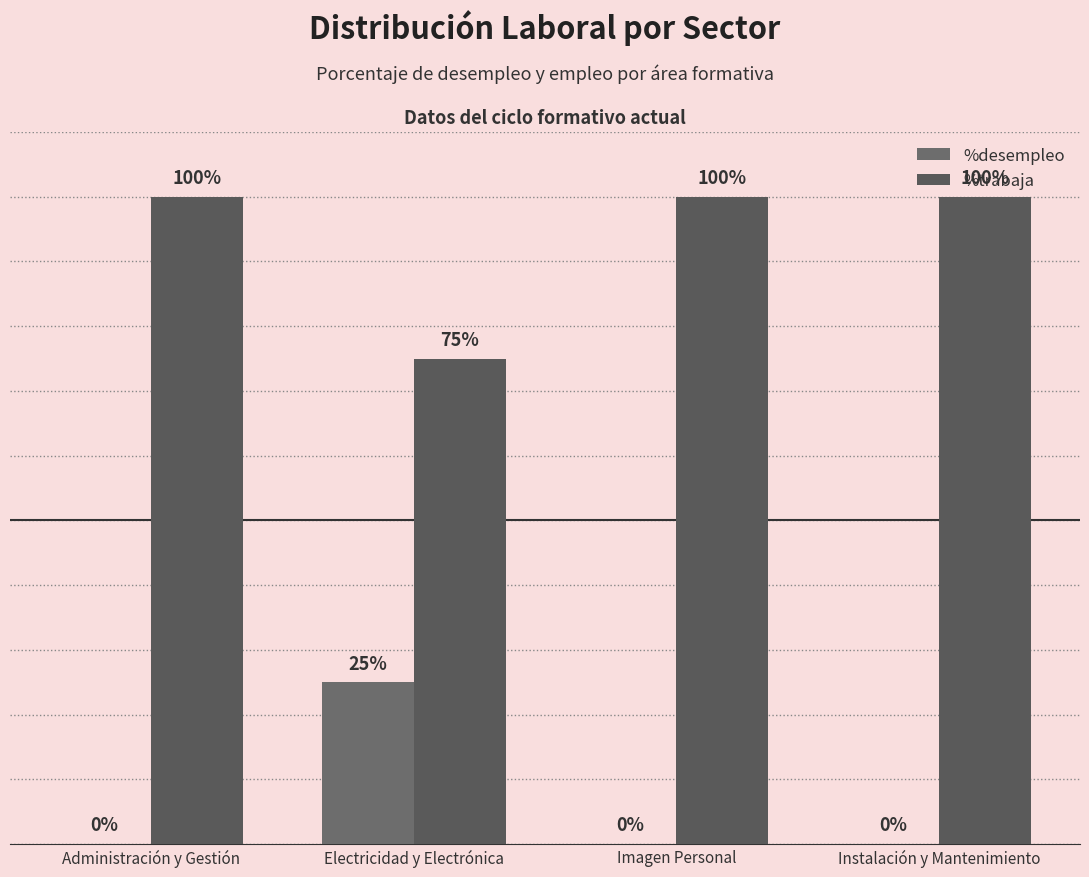

Reading right to left, list all the values displayed in this chart.

%desempleo: Instalación y Mantenimiento=0	Imagen Personal=0	Electricidad y Electrónica=25	Administración y Gestión=0
%trabaja: Instalación y Mantenimiento=100	Imagen Personal=100	Electricidad y Electrónica=75	Administración y Gestión=100